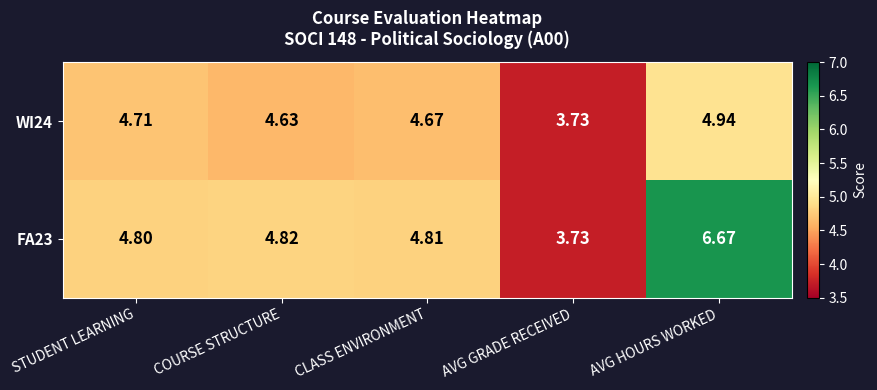

Count the number of data series in this chart.

2